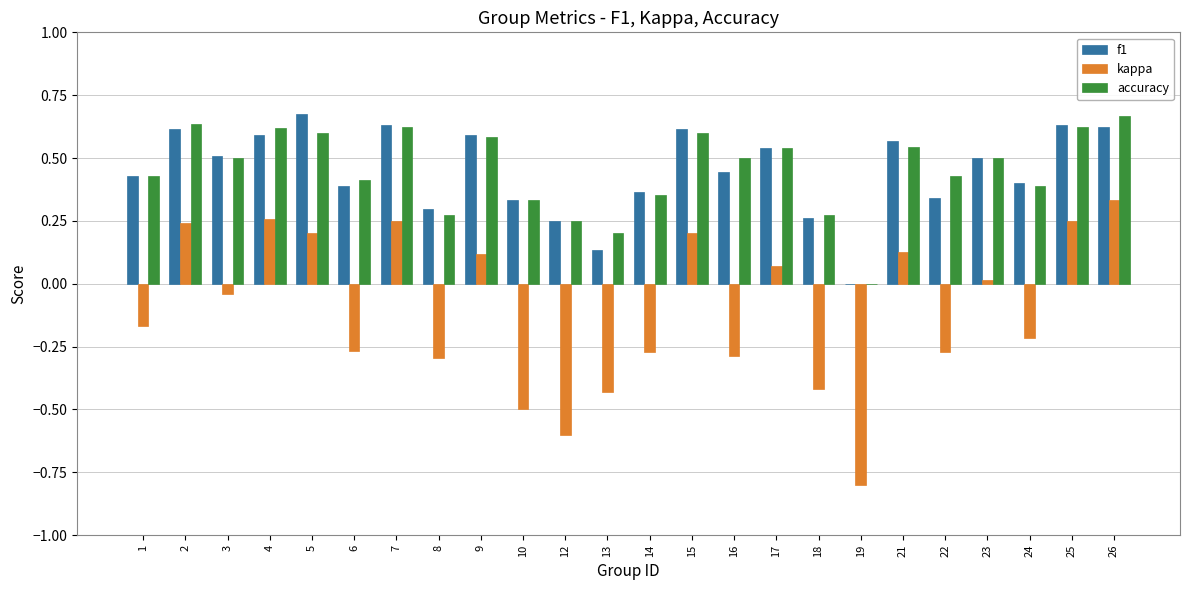

What is the sum of all accuracy values?

10.9